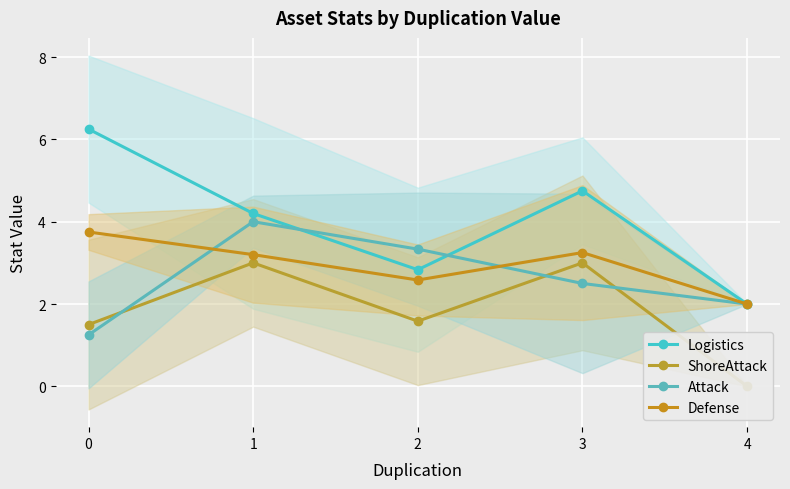

Which series has the widest spread of values?

Logistics